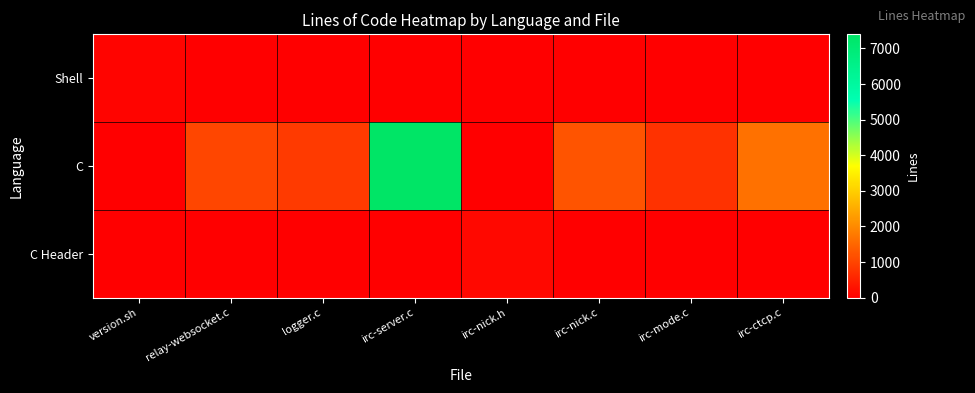

Reading left to right, list all the values displayed in this chart.

Shell: version.sh=79	relay-websocket.c=0	logger.c=0	irc-server.c=0	irc-nick.h=0	irc-nick.c=0	irc-mode.c=0	irc-ctcp.c=0
C: version.sh=0	relay-websocket.c=1019	logger.c=842	irc-server.c=7395	irc-nick.h=0	irc-nick.c=1222	irc-mode.c=734	irc-ctcp.c=1655
C Header: version.sh=0	relay-websocket.c=0	logger.c=0	irc-server.c=0	irc-nick.h=122	irc-nick.c=0	irc-mode.c=0	irc-ctcp.c=0